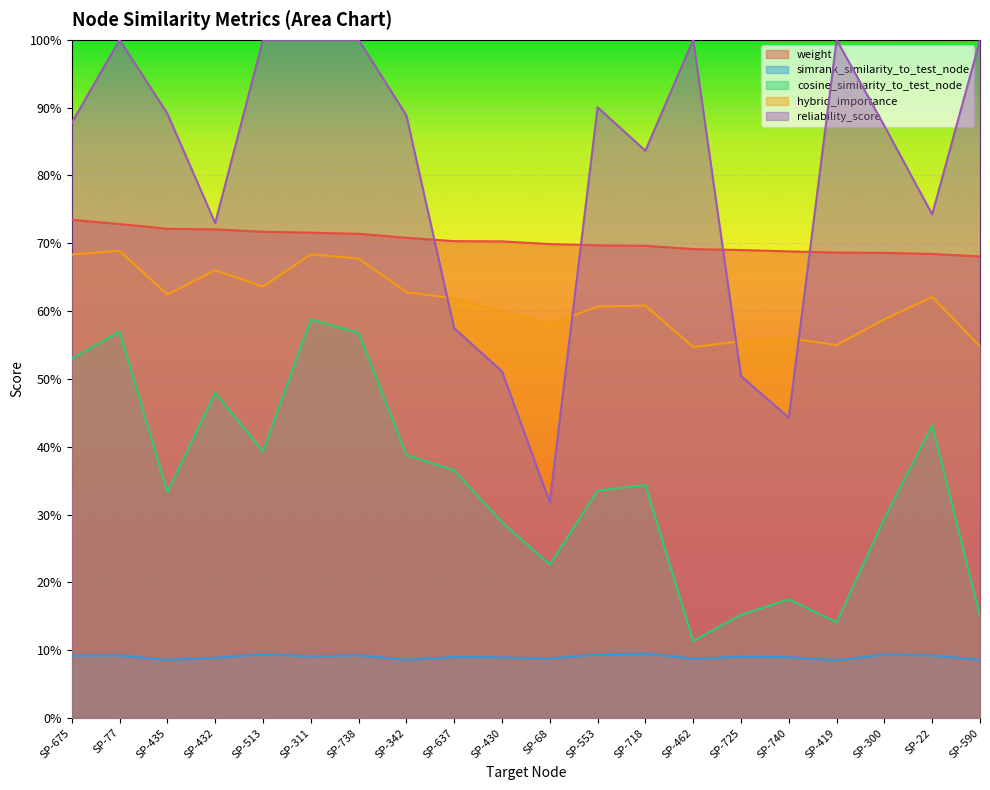

What is the sum of the weight values at SP-311 and SP-22?

1.4